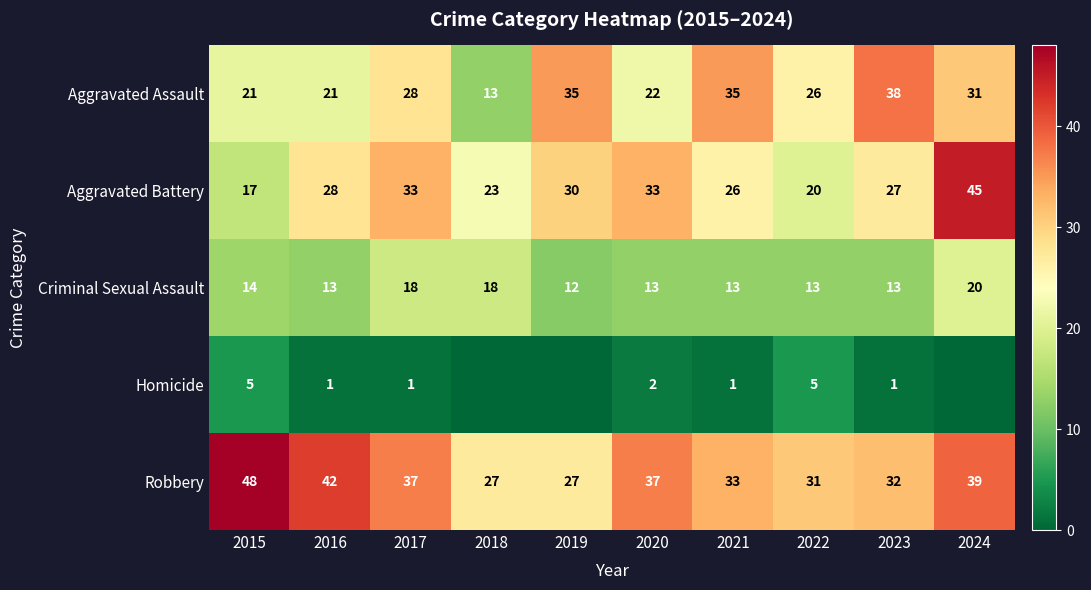

Which series changed the most between 2015 and 2016?

Aggravated Battery